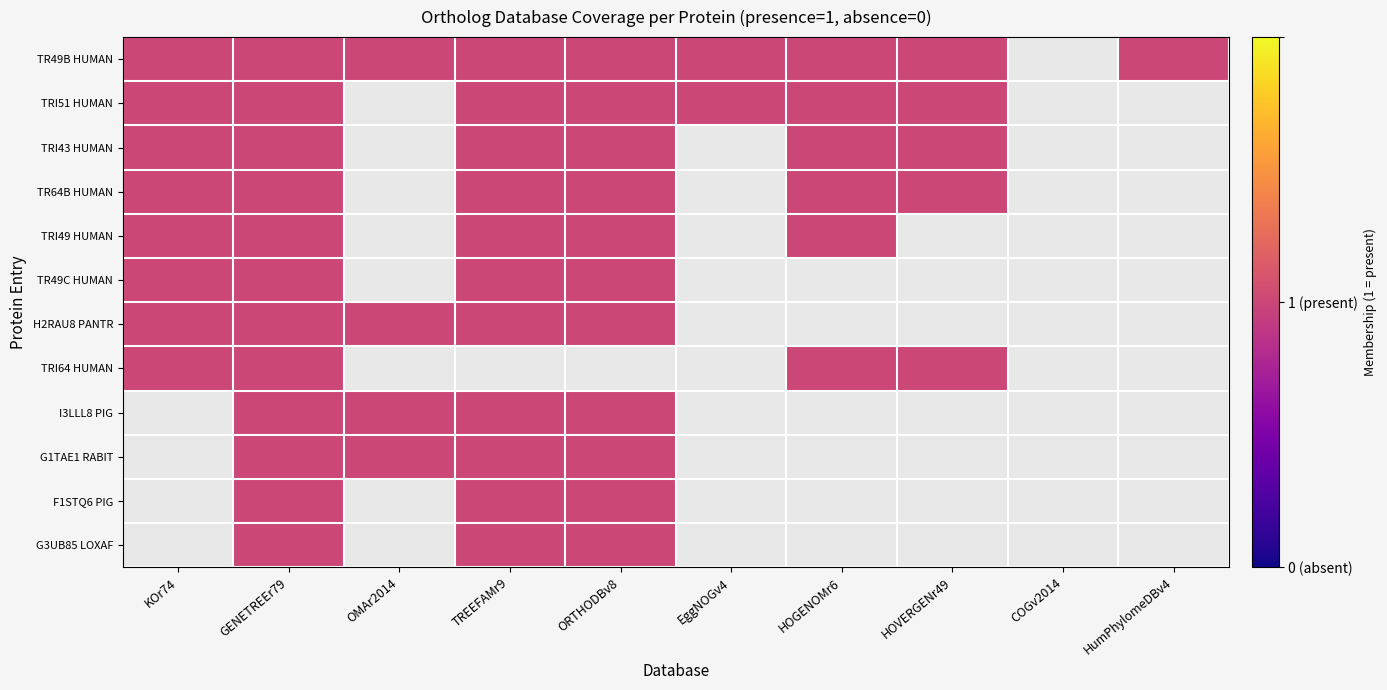

Which series has the largest total across all categories?

A6NDI0_TR49B_HUMAN